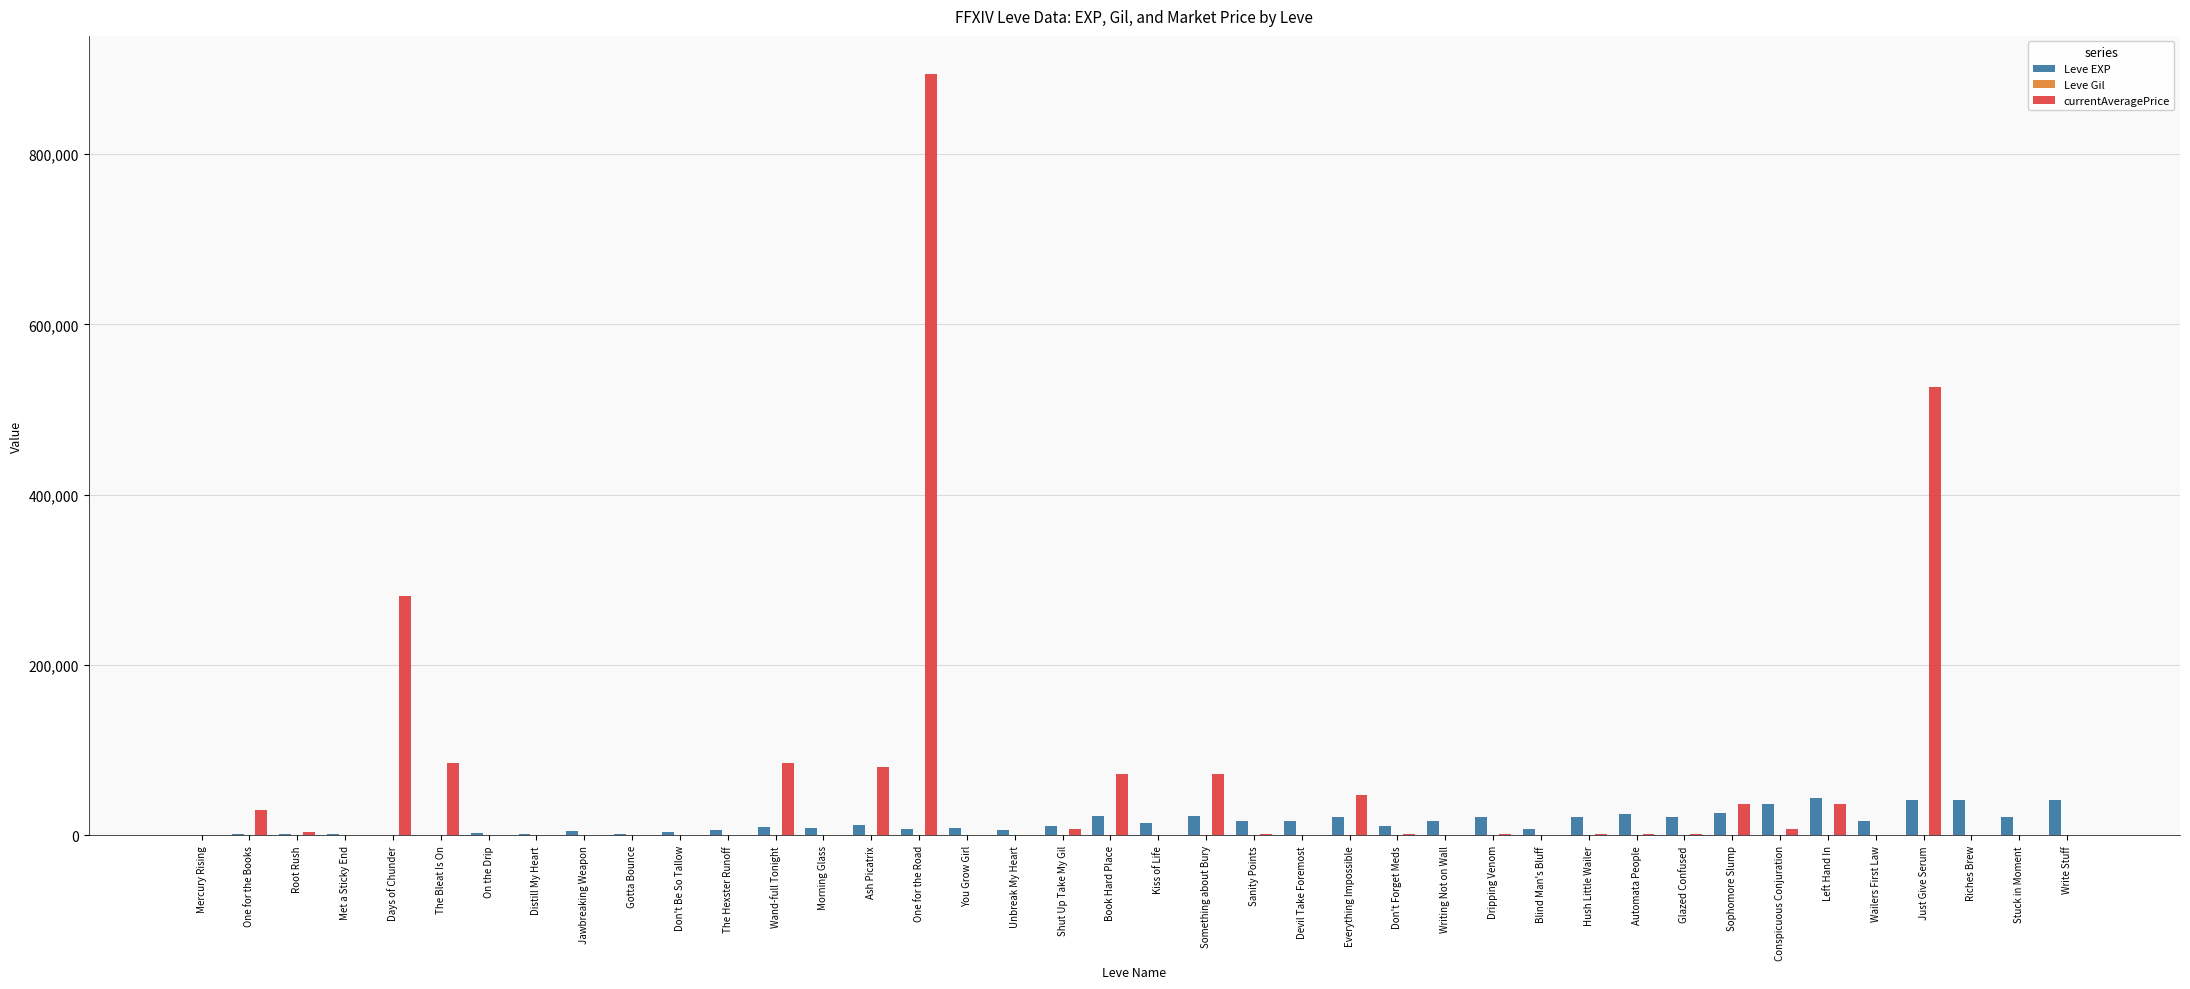

Which series changed the most between One for the Road and You Grow Girl?

currentAveragePrice